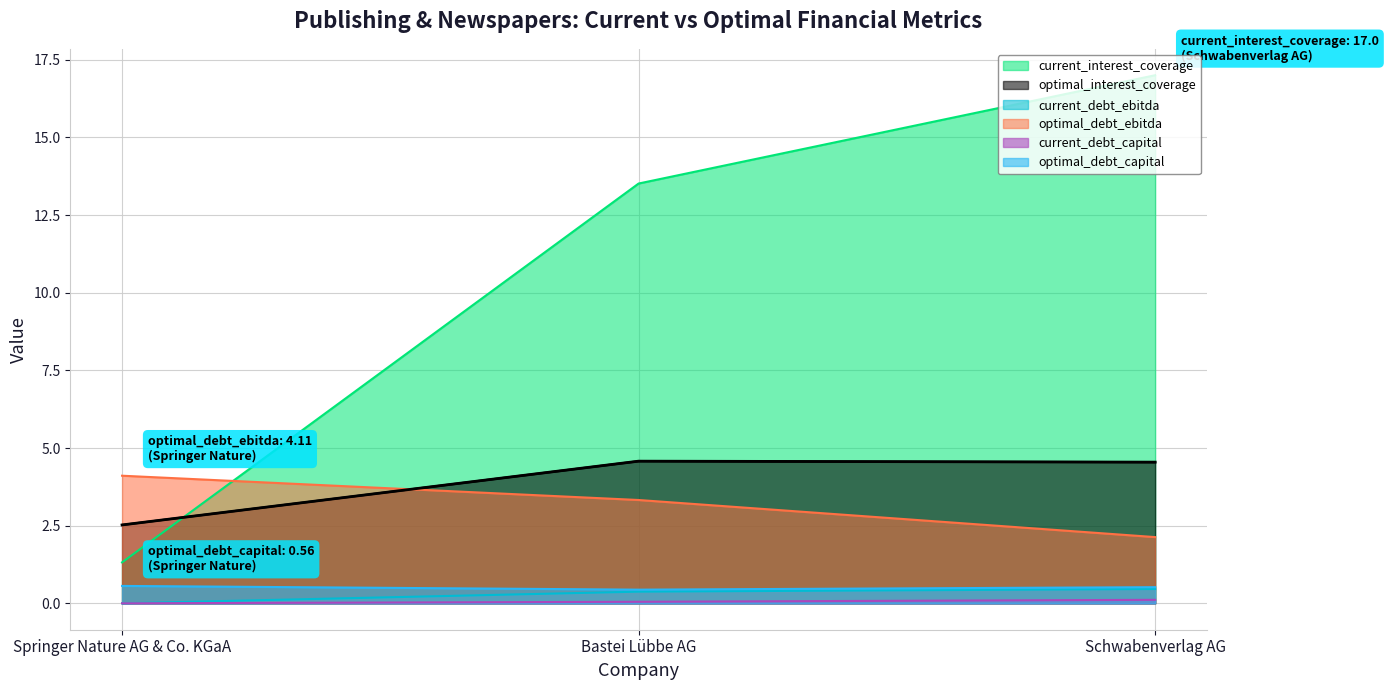

What is the label of the 3rd point from the left?

Schwabenverlag AG